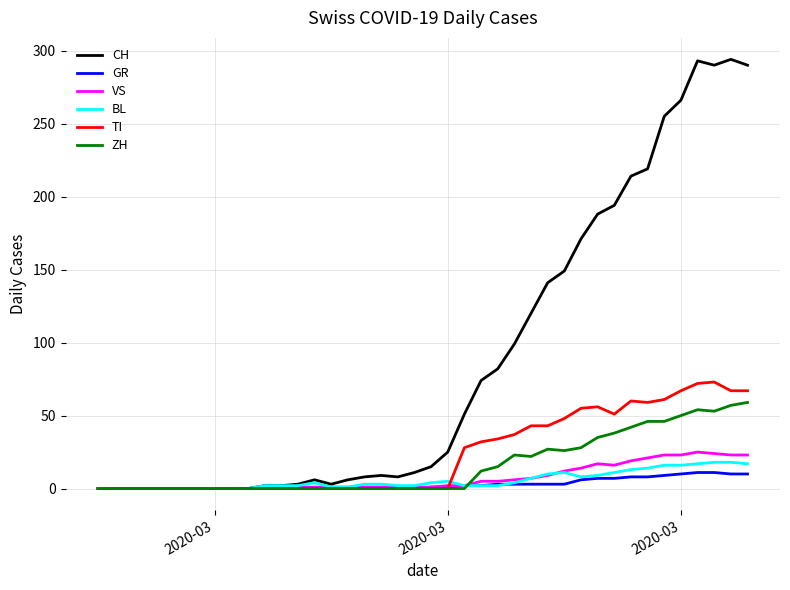

Which series has the largest range (max minus min)?

CH